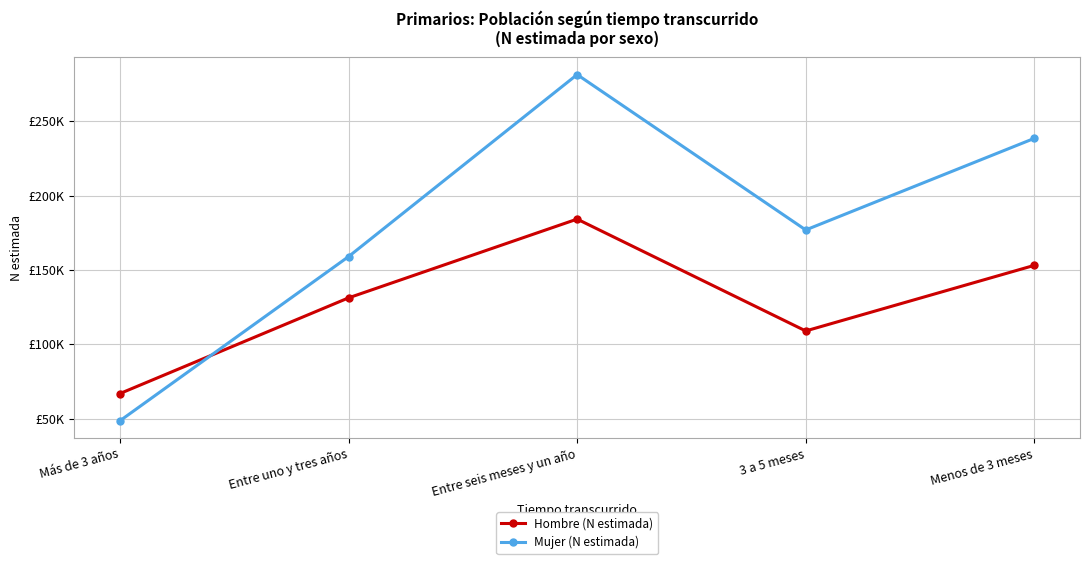

Between Más de 3 años and Entre seis meses y un año, which series saw the biggest shift?

Mujer (N estimada)